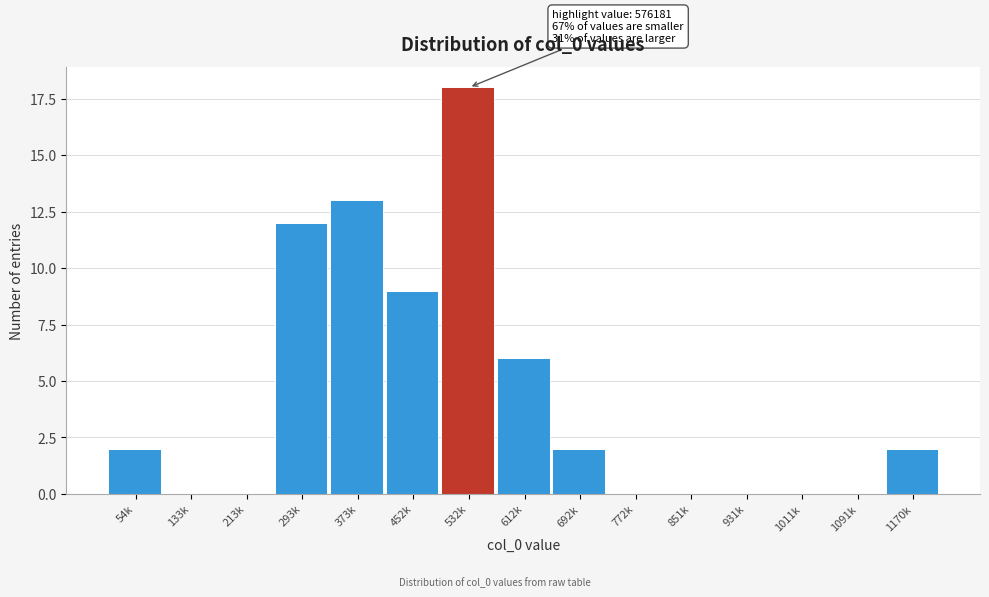

Reading left to right, list all the values displayed in this chart.

54k=2	133k=0	213k=0	293k=12	373k=13	452k=9	532k=18	612k=6	692k=2	772k=0	851k=0	931k=0	1011k=0	1091k=0	1170k=2